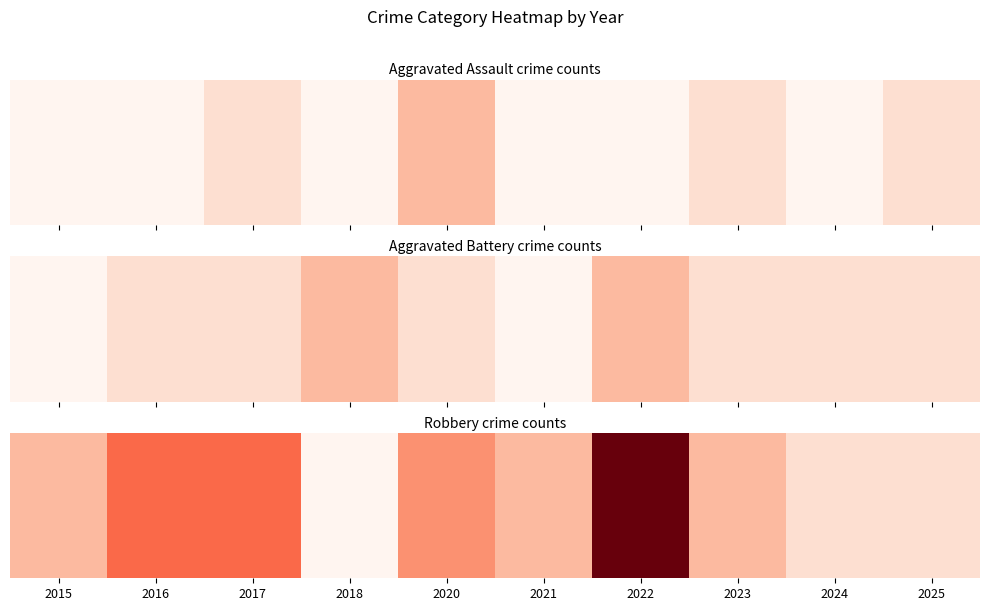

What is the average value?

3